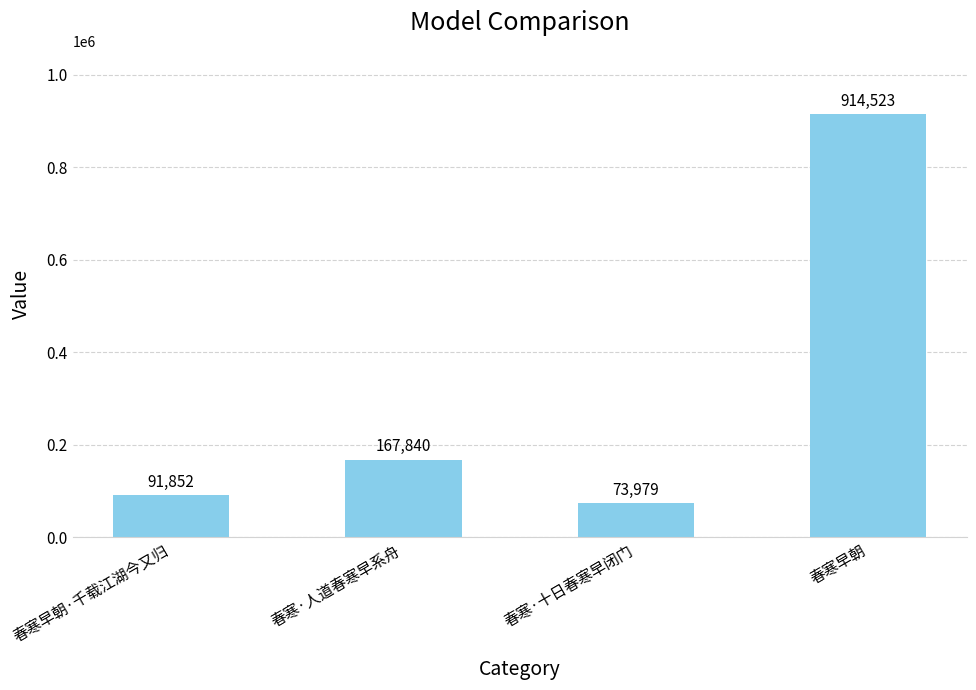

What is the maximum value shown in the chart?

914523